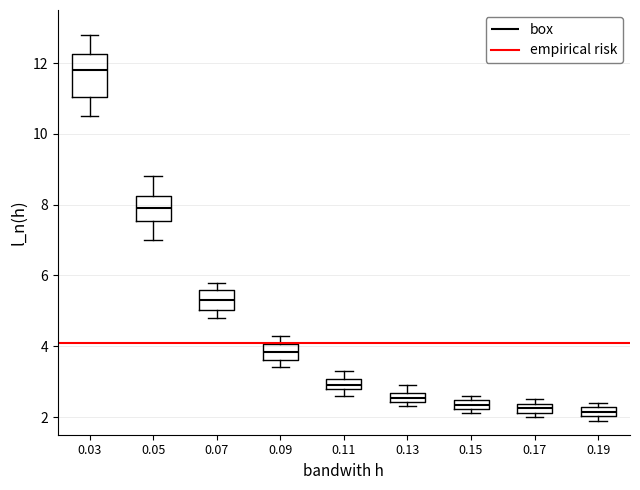

Where is the upper edge of the box at x = 0.07 on the y-axis? The values are not printed on the chart, so give them approximately, as read against the axis.

5.6